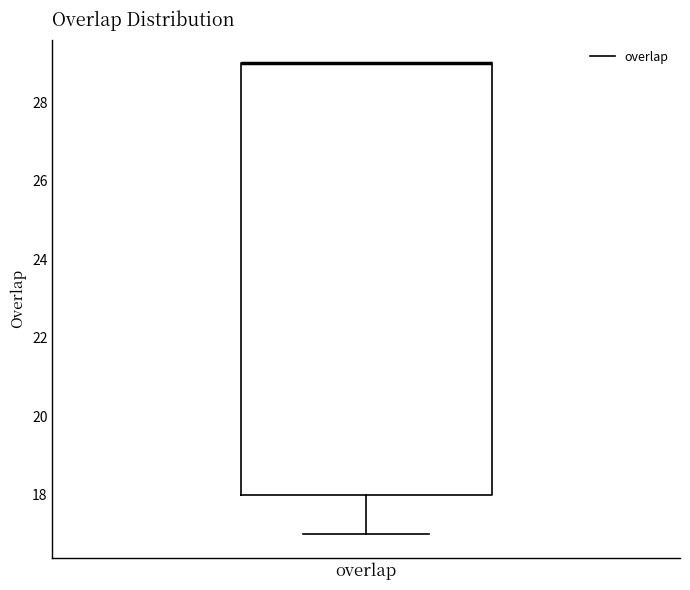

Where does the lower whisker of the box for overlap end on the y-axis? The values are not printed on the chart, so give them approximately, as read against the axis.

17